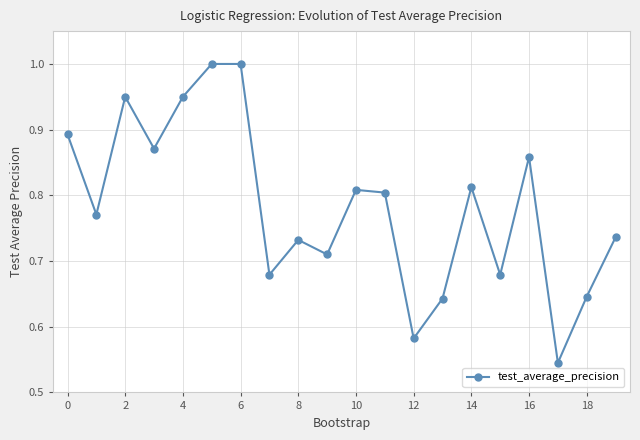

What is the maximum value shown in the chart?

1.0